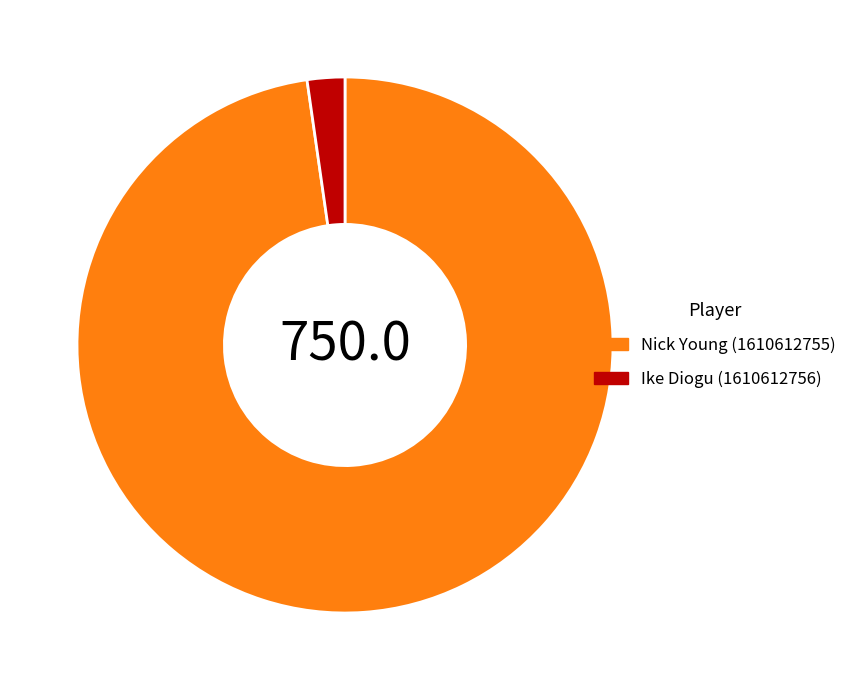

Is the sum of Ike Diogu (1610612756) and Nick Young (1610612755) greater than half?

Yes